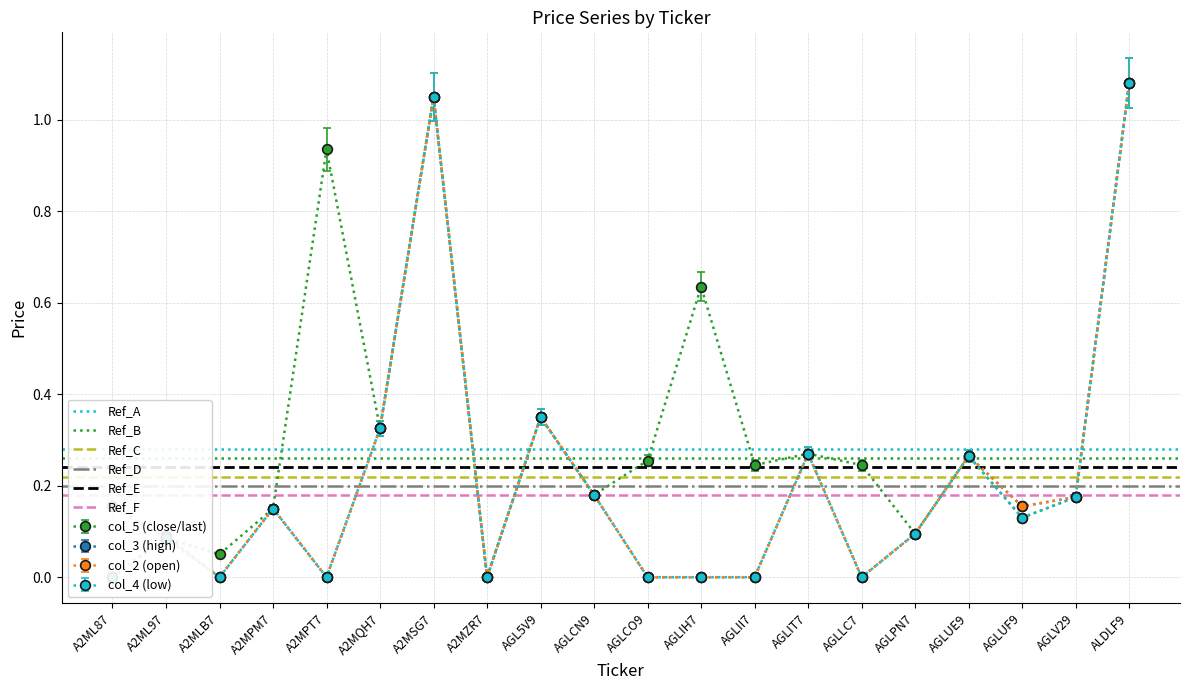

What is the value of the Ref_B point at the 2nd from the left?

0.3